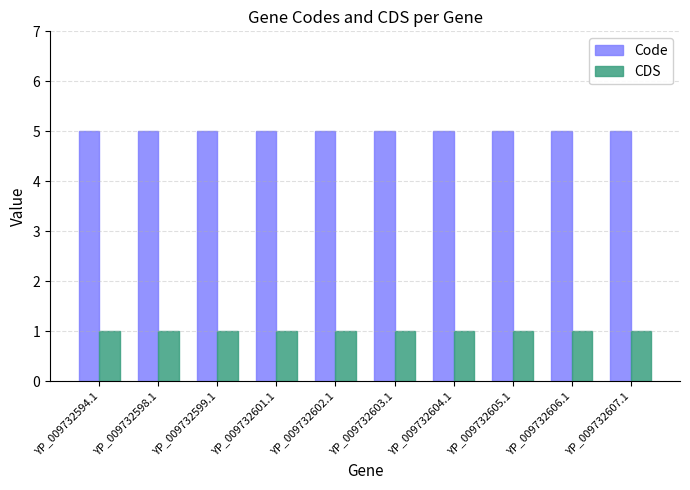

What is the smallest value displayed?

1